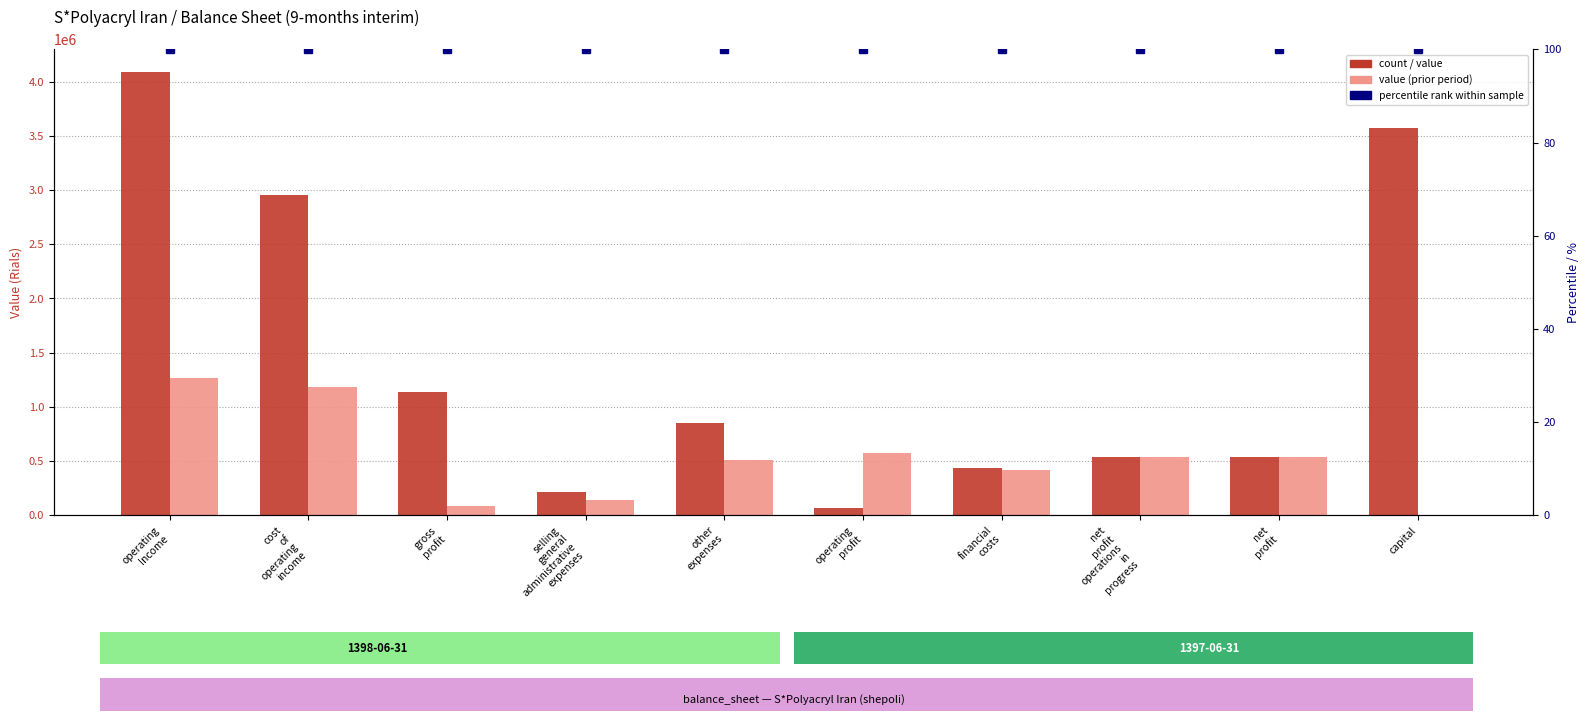

Are the bars horizontal?

No